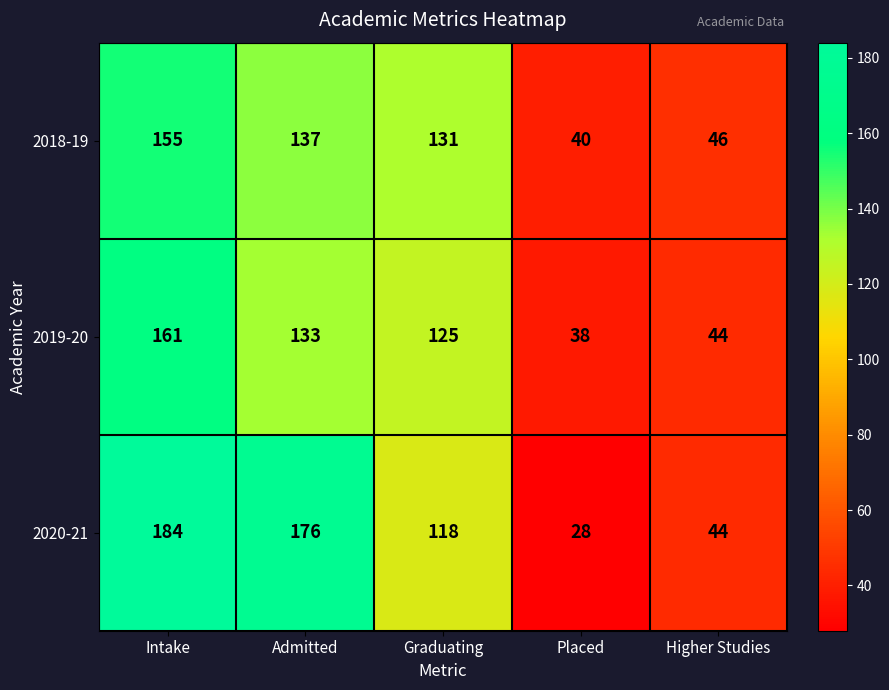

Between Intake and Placed, which series saw the biggest shift?

2020-21